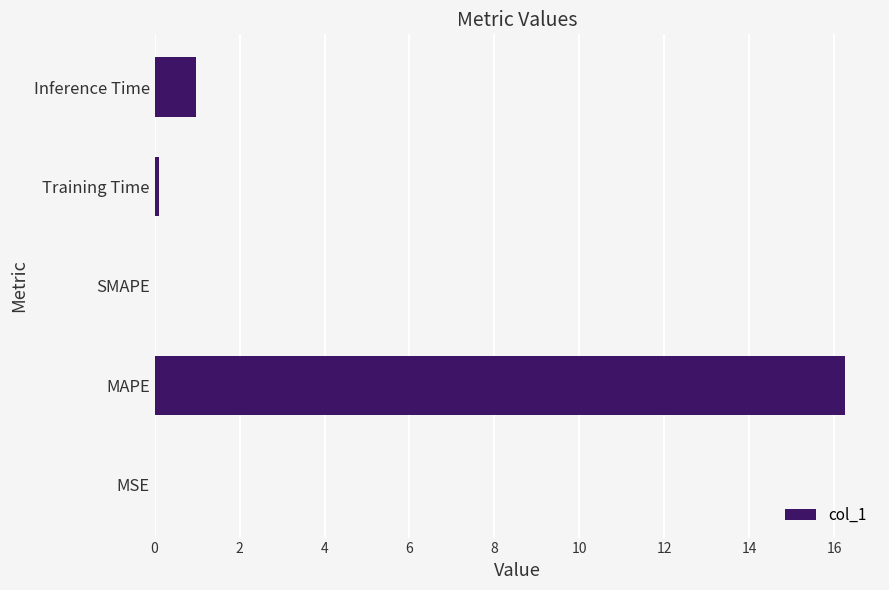

How many categories are shown in the chart?

5